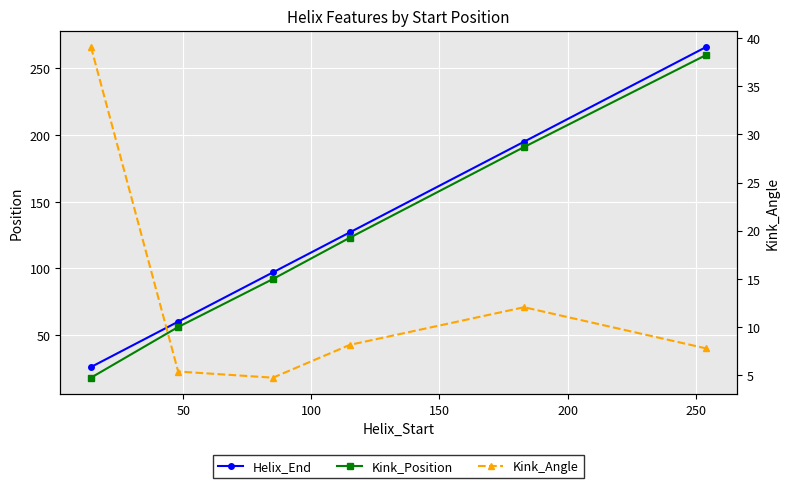

Between 50 and 200, which is larger?

200